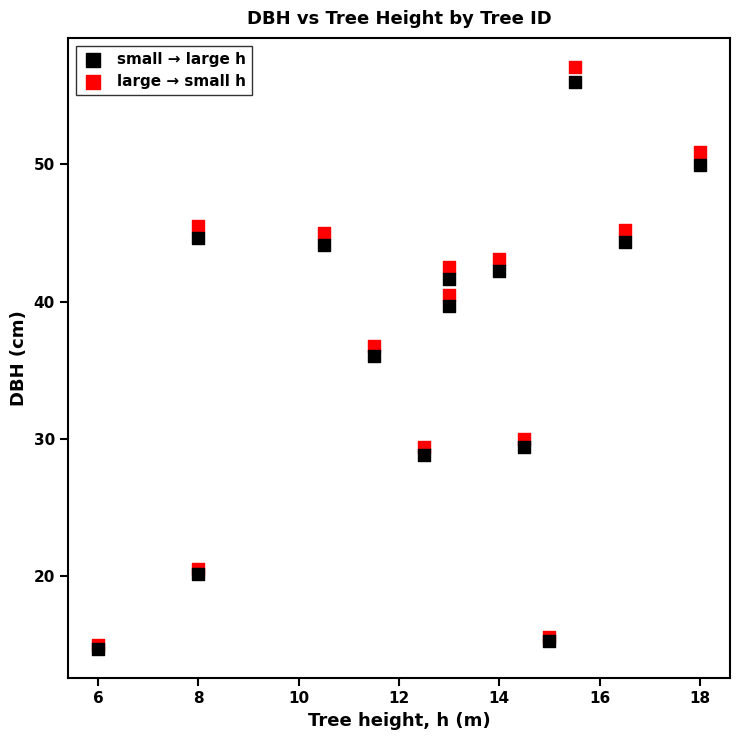

What are all the series names shown in the legend?

small → large h, large → small h